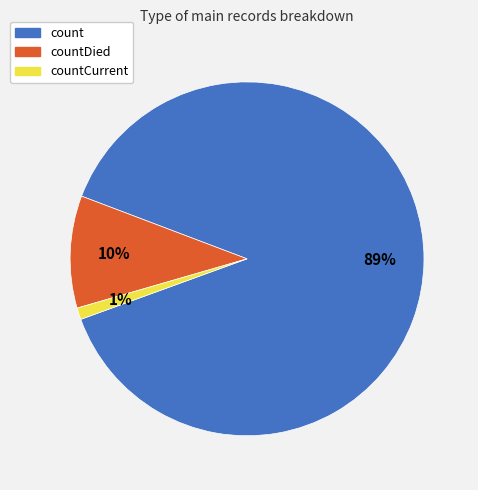

Count the number of slices in the pie.

3